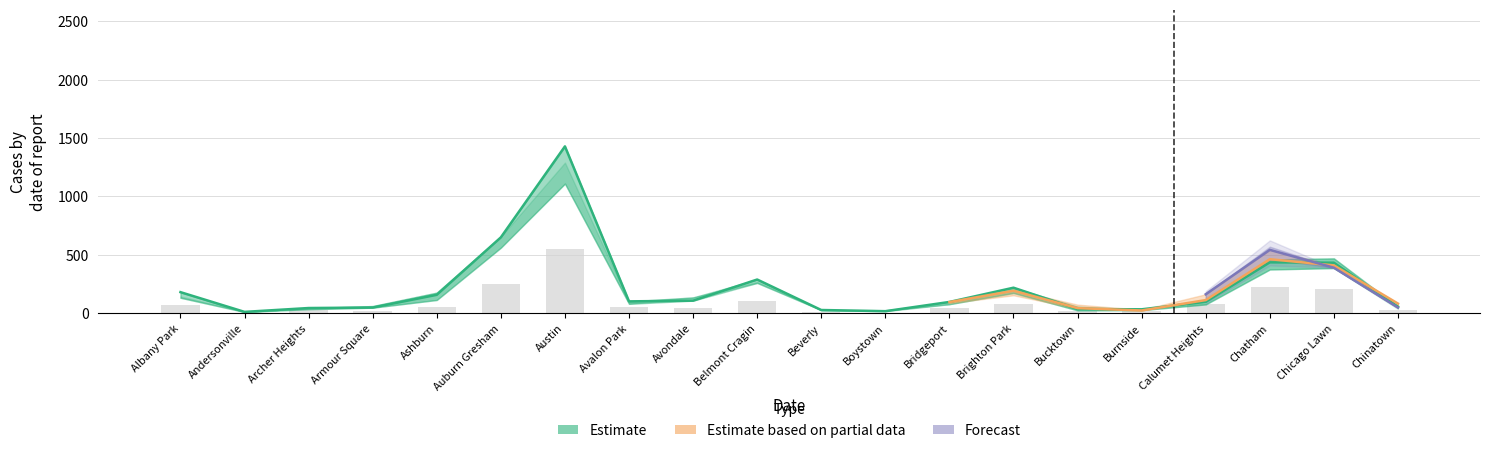

Where does the 2017 series first go above 109?

Albany Park